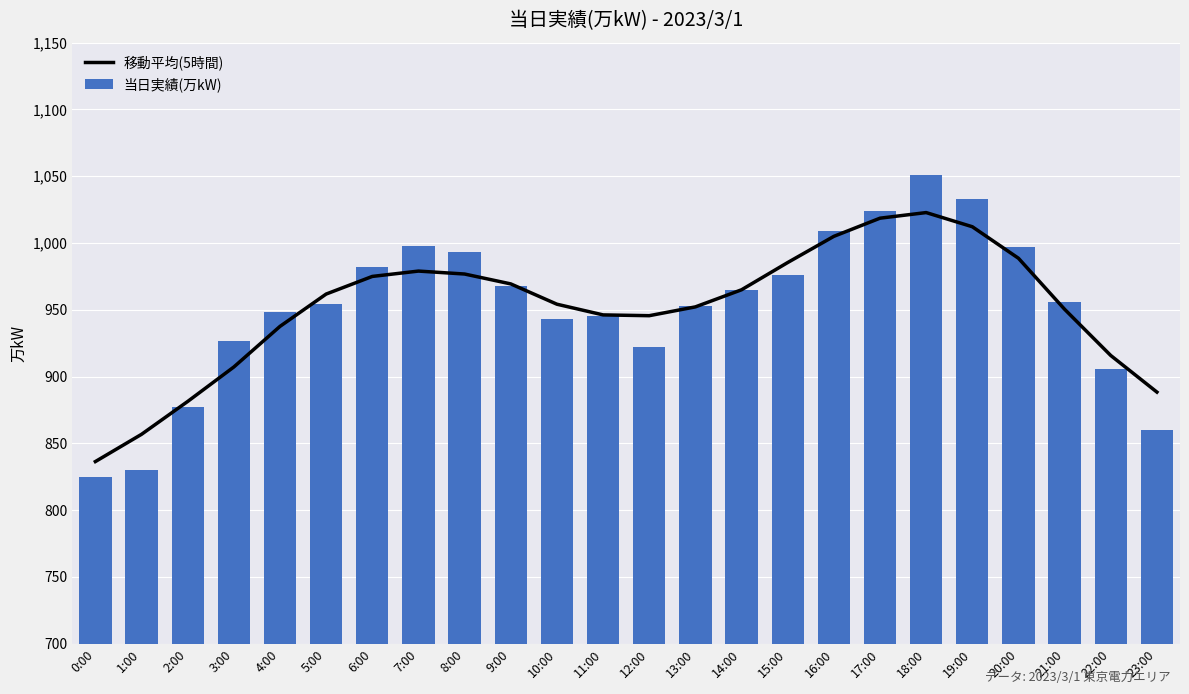

What is the difference between the maximum and minimum values in the 当日実績(万kW) series?

226